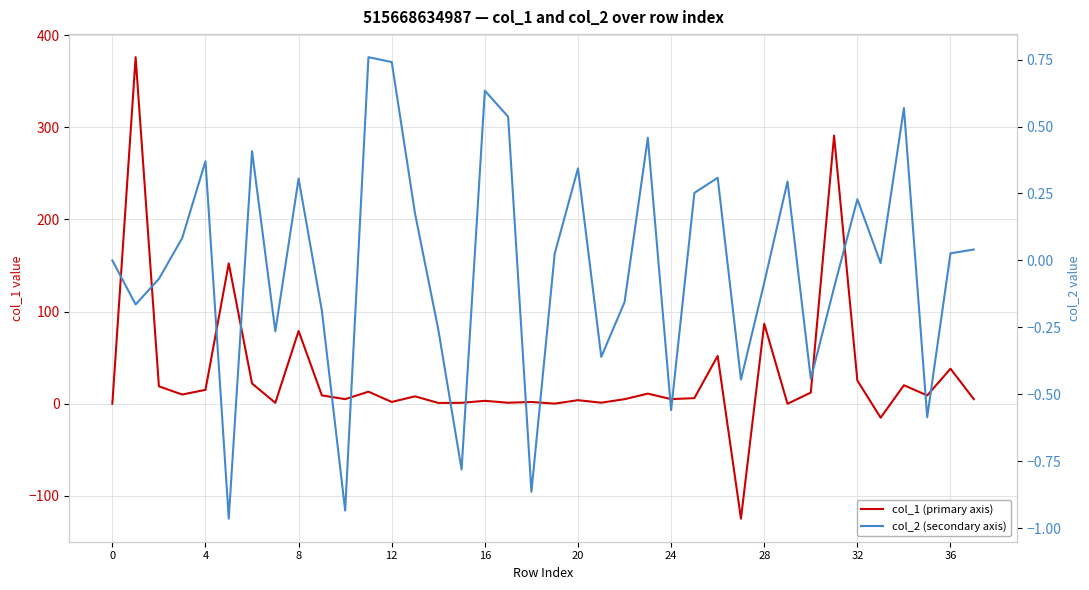

At how many categories does at least one series exceed 347?

1